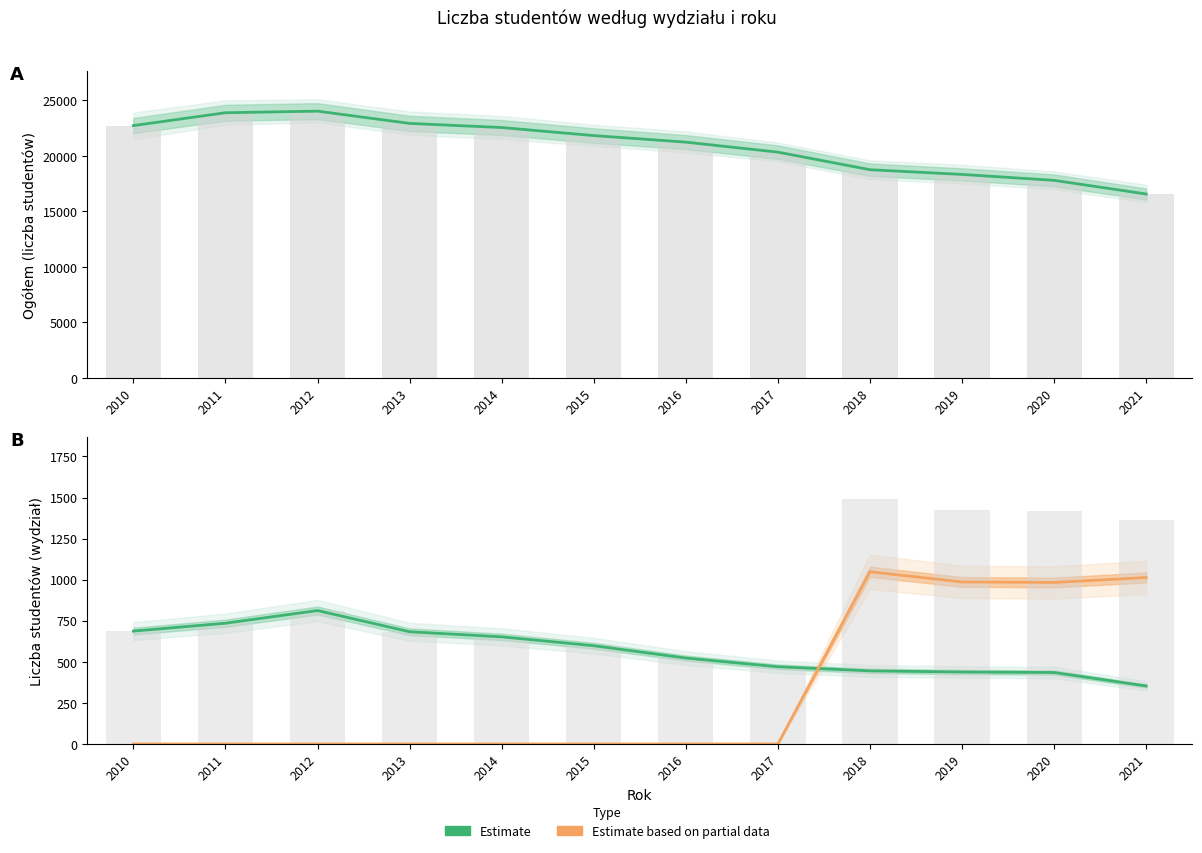

Where does the Estimate (Chemii) series first go above 598?

2010